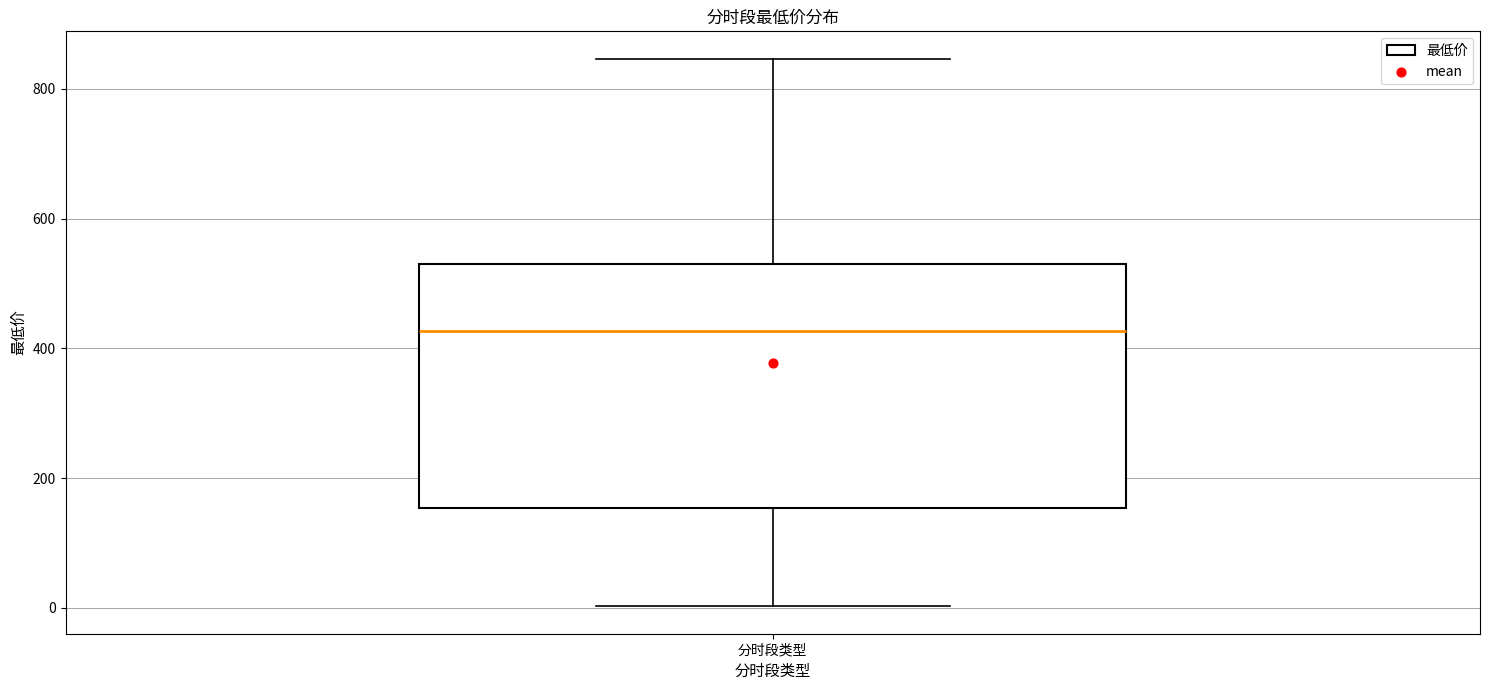

Read this box plot against the y-axis: the position of the median line, the range covered by the box, and the ends of both whiskers. The values are not printed on the chart, so give them approximately, as read against the axis.

median 420, box 160 to 540, whiskers 0 to 840